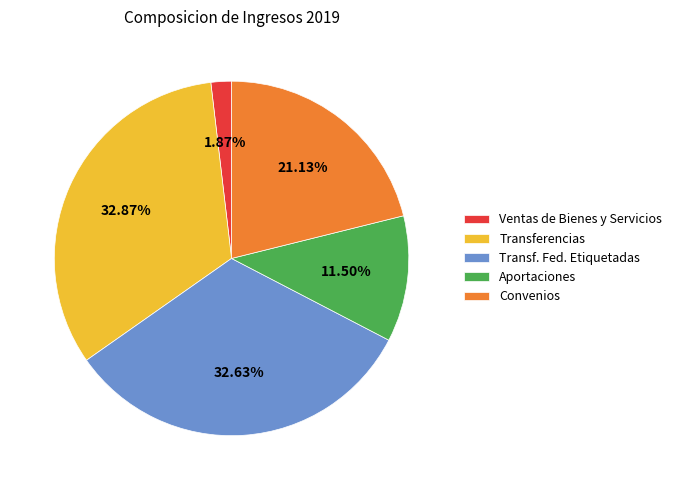

Does any single category account for the majority?

No